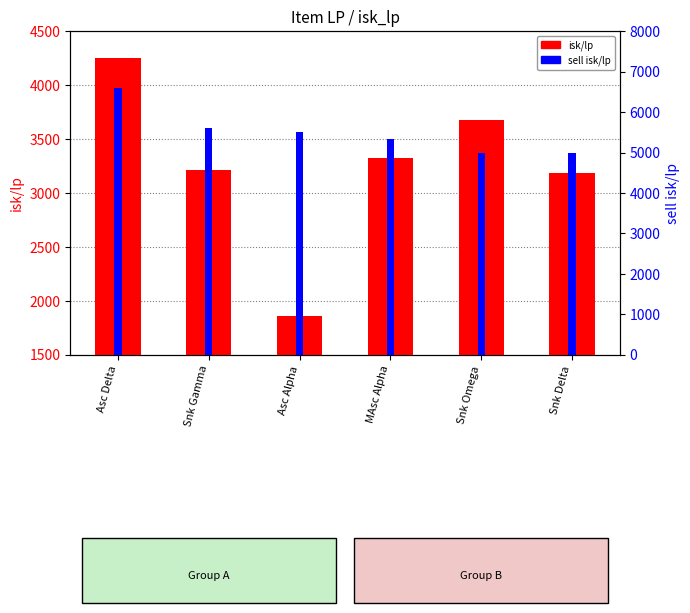

What is the sum of the isk/lp values at Snk Gamma and Asc Delta?

7462.0